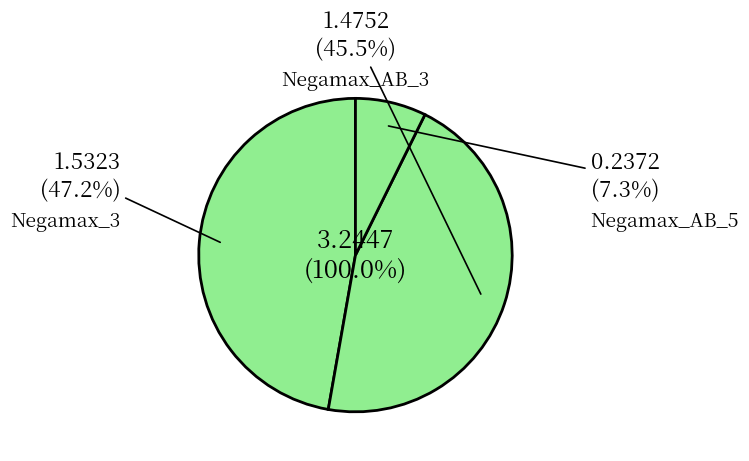

To the nearest percent, what is the average slice percentage?

33%